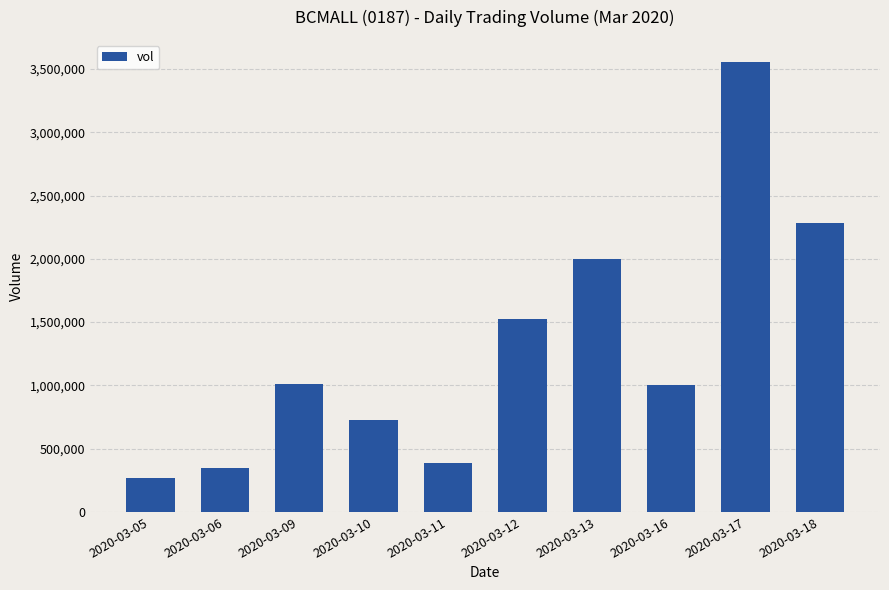

The value at 2020-03-18 is 3107990. True or false?

False